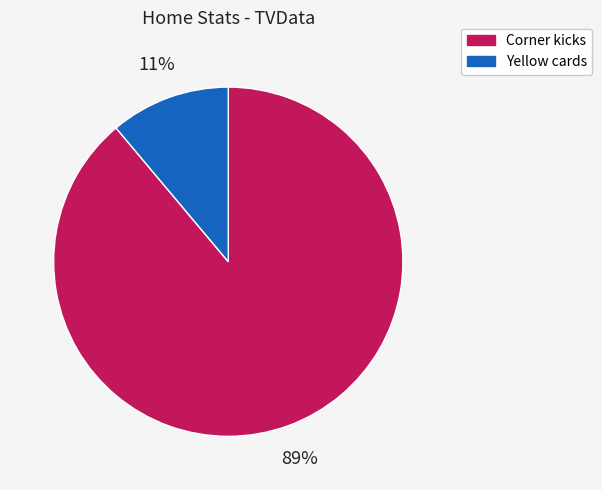

To the nearest percent, what is the average slice percentage?

50%